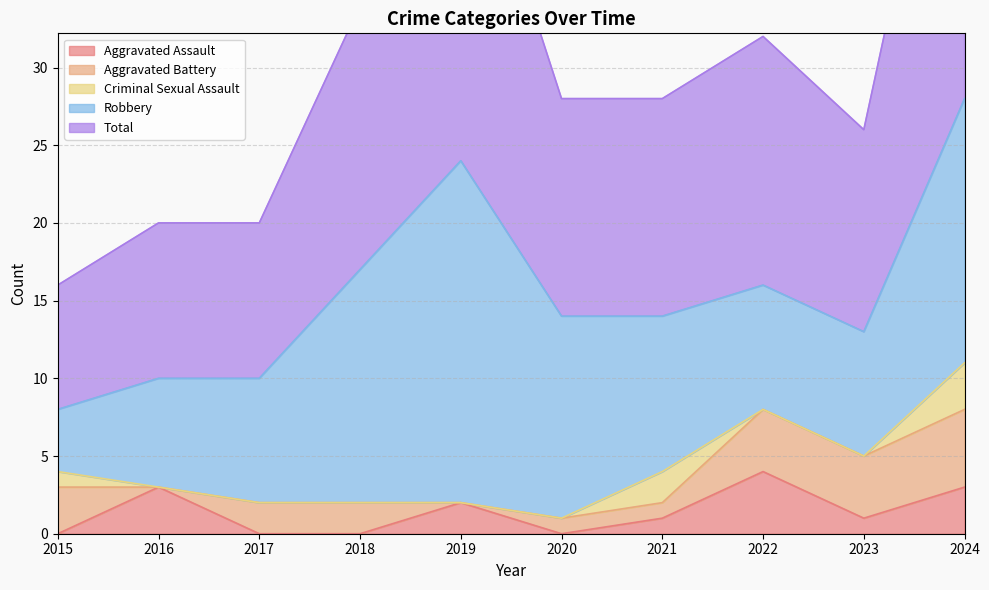

True or false: Aggravated Battery has more than 0 interior local peaks.

False